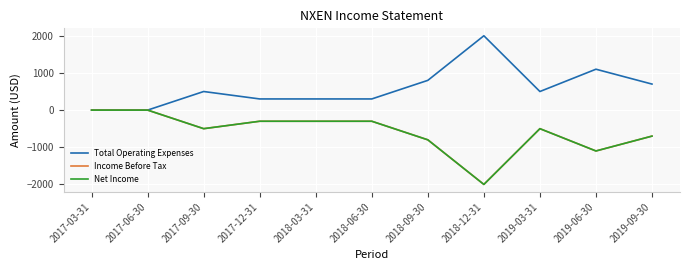

Reading right to left, transcribe all the data shown in this chart.

Total Operating Expenses: 700	1100	500	2000	800	300	300	300	500	0	0
Income Before Tax: -700	-1100	-500	-2000	-800	-300	-300	-300	-500	0	0
Net Income: -700	-1100	-500	-2000	-800	-300	-300	-300	-500	0	0